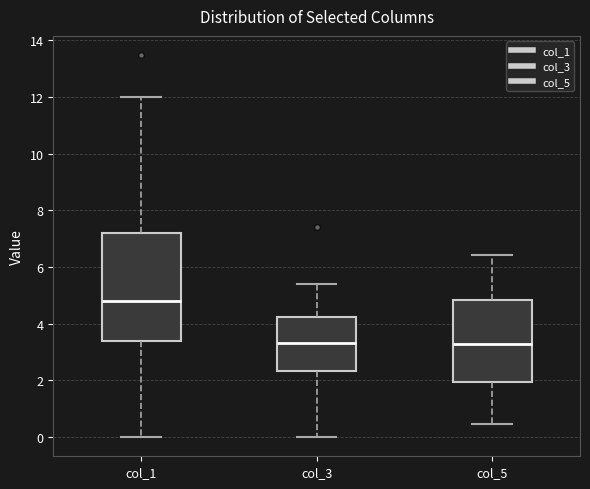

Which box has the highest median line?

col_1